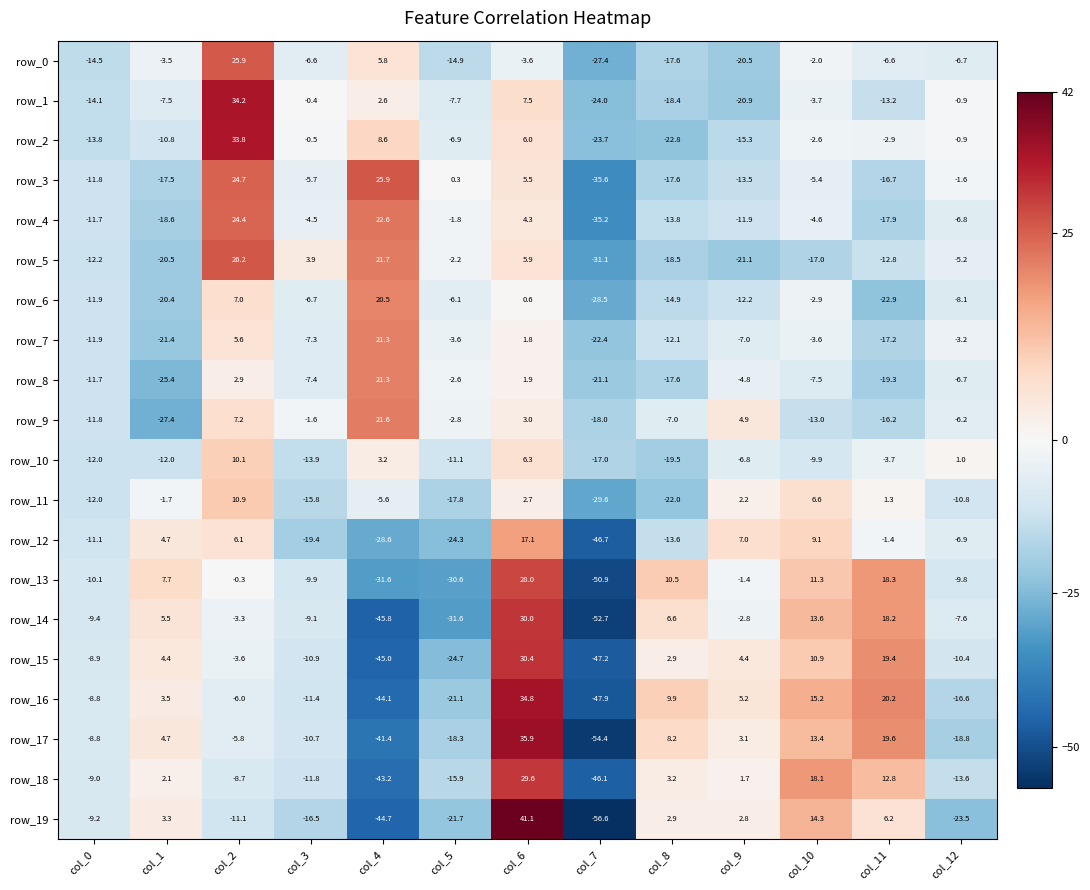

Which series has the largest total across all categories?

row_2